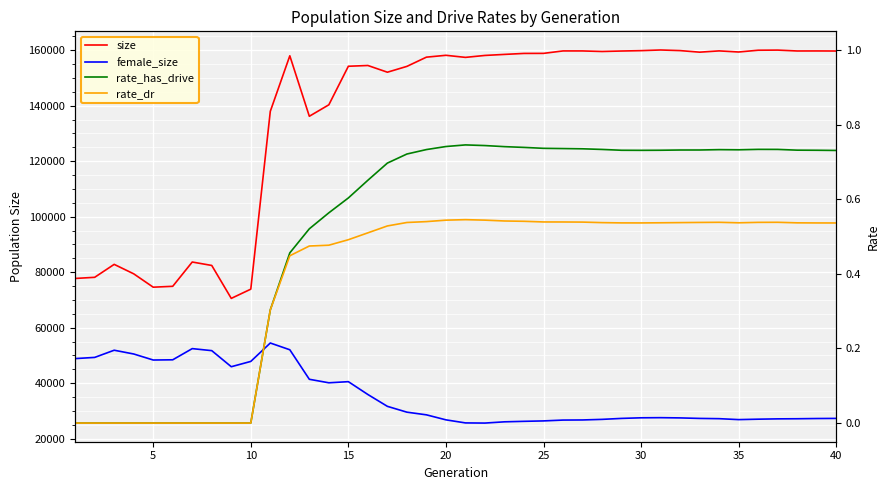

Reading right to left, transcribe all the data shown in this chart.

size: 159697.0	159719.0	159708.0	160023.0	159978.0	159340.0	159739.0	159278.0	159843.0	160065.0	159827.0	159694.0	159522.0	159722.0	159726.0	158844.0	158828.0	158473.0	158100.0	157402.0	158149.0	157481.0	154158.0	152057.0	154478.0	154202.0	140310.0	136180.0	157972.0	137956.0	73868.0	70542.0	82411.0	83649.0	74899.0	74578.0	79398.0	82803.0	78137.0	77727.0
female_size: 27289.0	27247.0	27165.0	27124.0	27009.0	26856.0	27193.0	27284.0	27470.0	27555.0	27507.0	27290.0	26942.0	26730.0	26687.0	26386.0	26236.0	26058.0	25609.0	25664.0	26769.0	28576.0	29538.0	31636.0	35903.0	40531.0	40123.0	41387.0	52027.0	54461.0	47827.0	45916.0	51710.0	52439.0	48410.0	48332.0	50507.0	51861.0	49270.0	48844.0
rate_has_drive: 0.7	0.7	0.7	0.7	0.7	0.7	0.7	0.7	0.7	0.7	0.7	0.7	0.7	0.7	0.7	0.7	0.7	0.7	0.7	0.7	0.7	0.7	0.7	0.7	0.7	0.6	0.6	0.5	0.5	0.3	0.0	0.0	0.0	0.0	0.0	0.0	0.0	0.0	0.0	0.0
rate_dr: 0.5	0.5	0.5	0.5	0.5	0.5	0.5	0.5	0.5	0.5	0.5	0.5	0.5	0.5	0.5	0.5	0.5	0.5	0.5	0.5	0.5	0.5	0.5	0.5	0.5	0.5	0.5	0.5	0.4	0.3	0.0	0.0	0.0	0.0	0.0	0.0	0.0	0.0	0.0	0.0